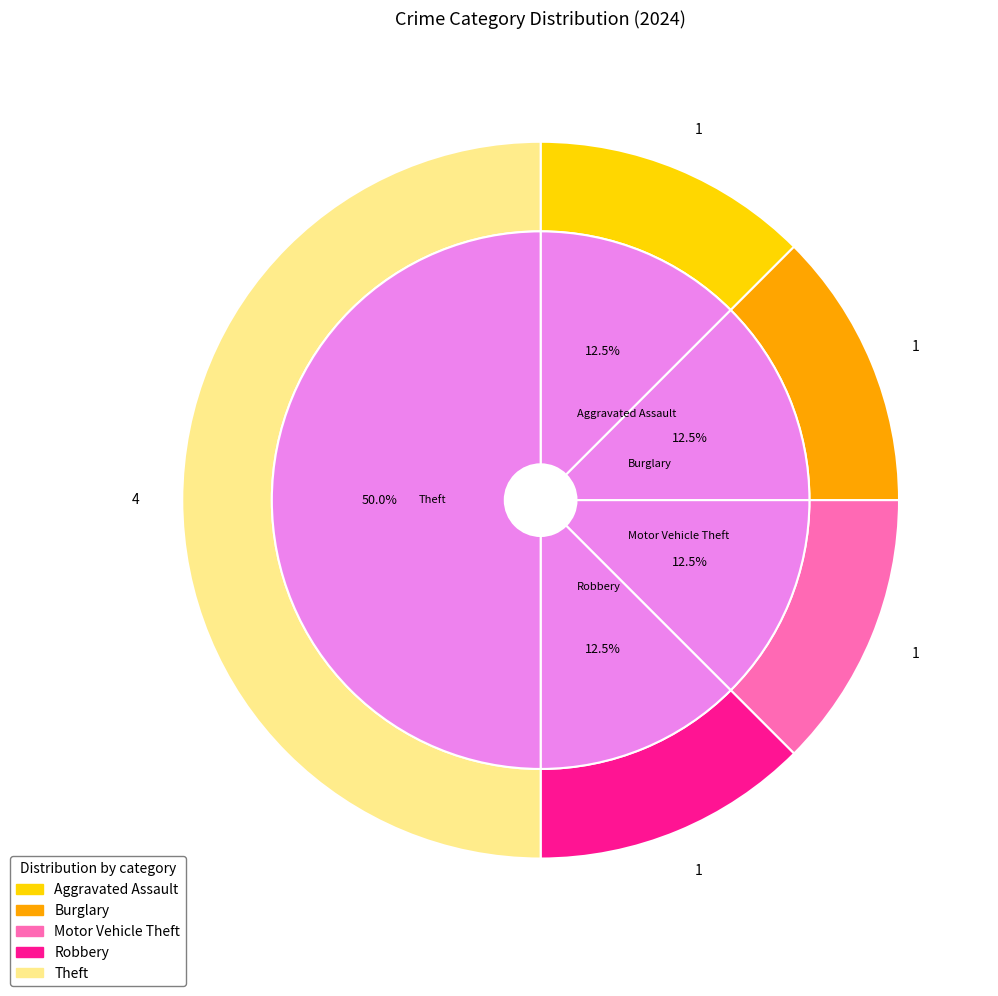

What is the total percentage of Arson and Burglary?

12.5%